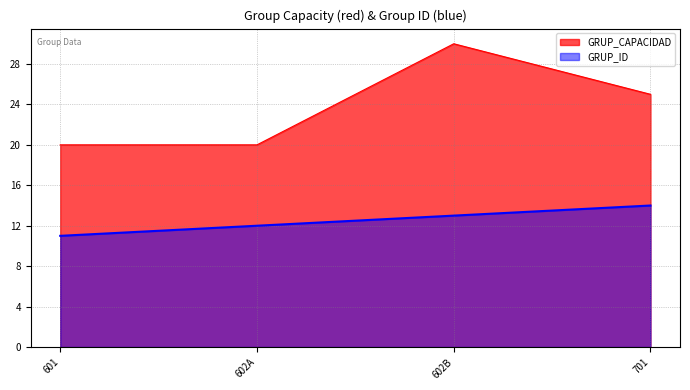

Rank the categories by GRUP_ID value from lowest to highest.

601, 602A, 602B, 701